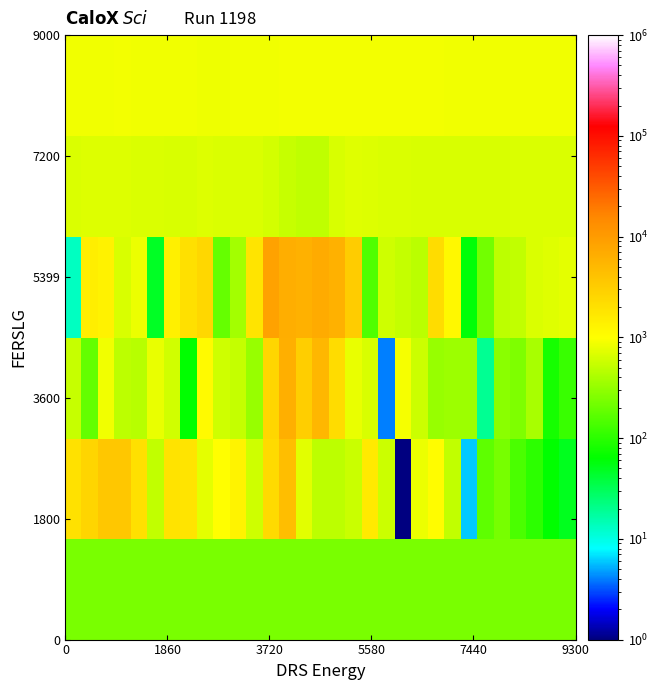

What is the maximum value shown in the chart?

8490.0